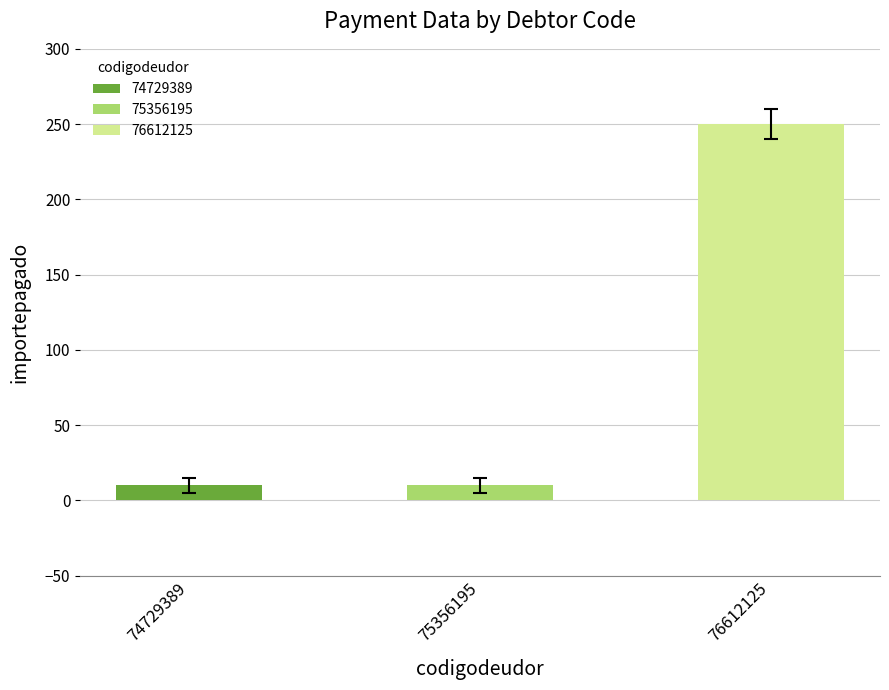

Rank the categories by importemora value from lowest to highest.

74729389, 75356195, 76612125